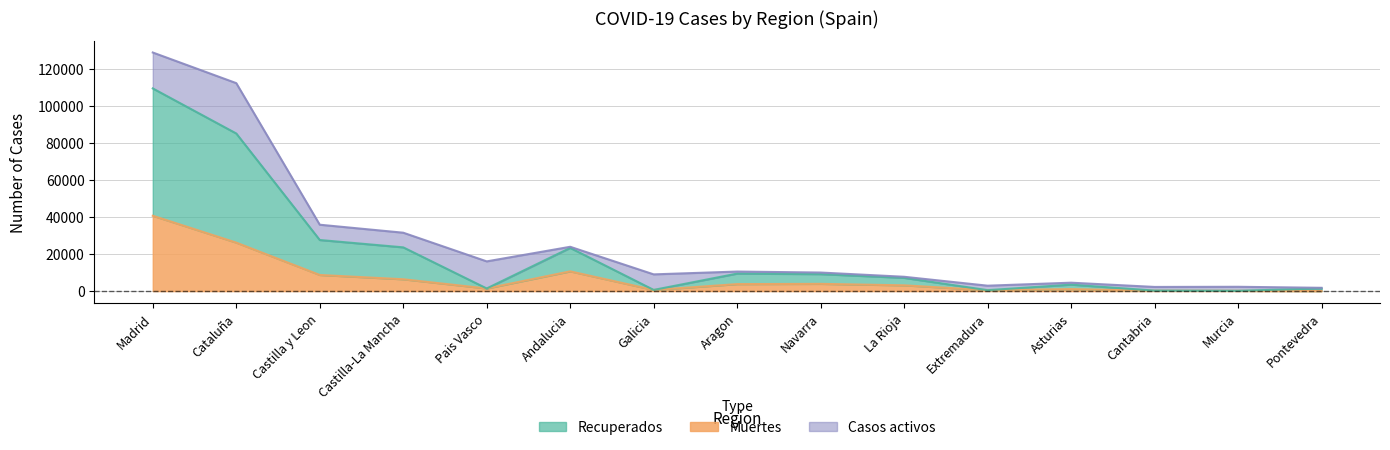

Is it true that Muertes equals 8716 at Castilla y Leon?

True